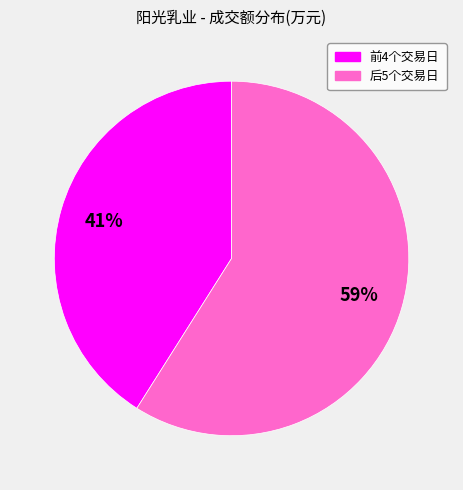

Is there a majority slice in this chart?

Yes